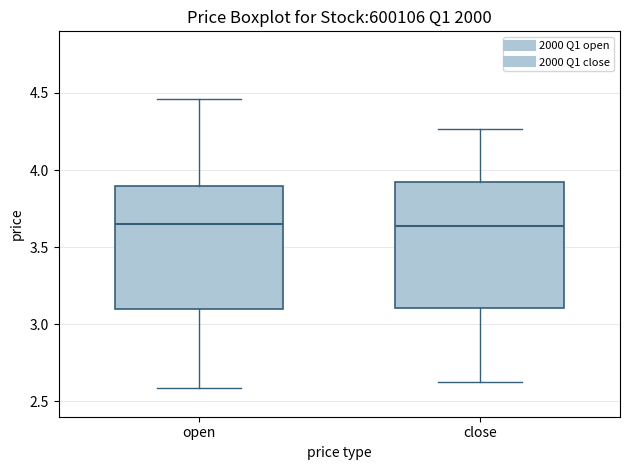

Where does the median line of the box for open sit on the y-axis? The values are not printed on the chart, so give them approximately, as read against the axis.

3.65